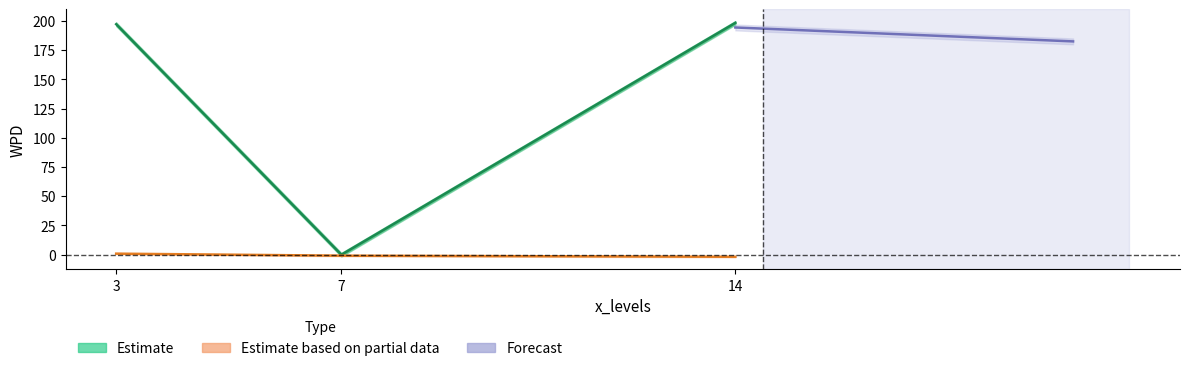

Which category has the lowest value in the Estimate based on partial data series?

14